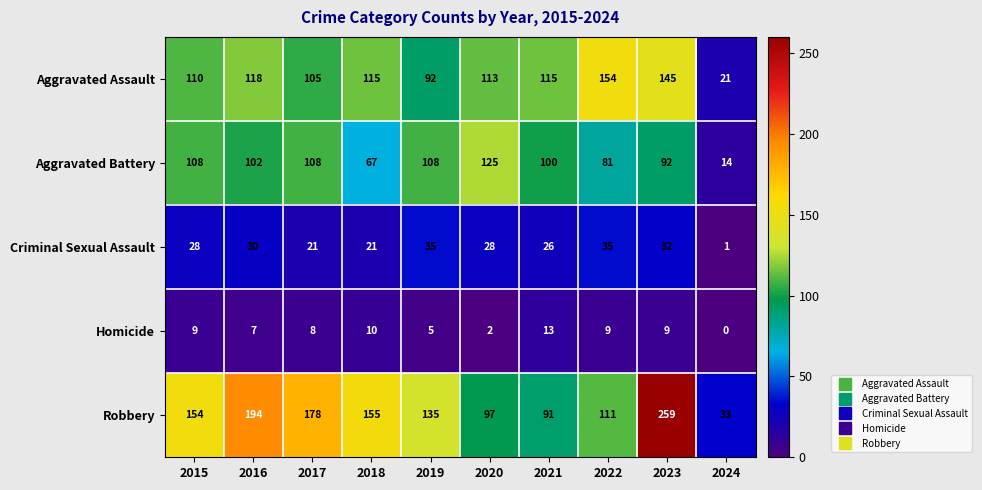

What is the difference between the Robbery values at 2024 and 2019?

102